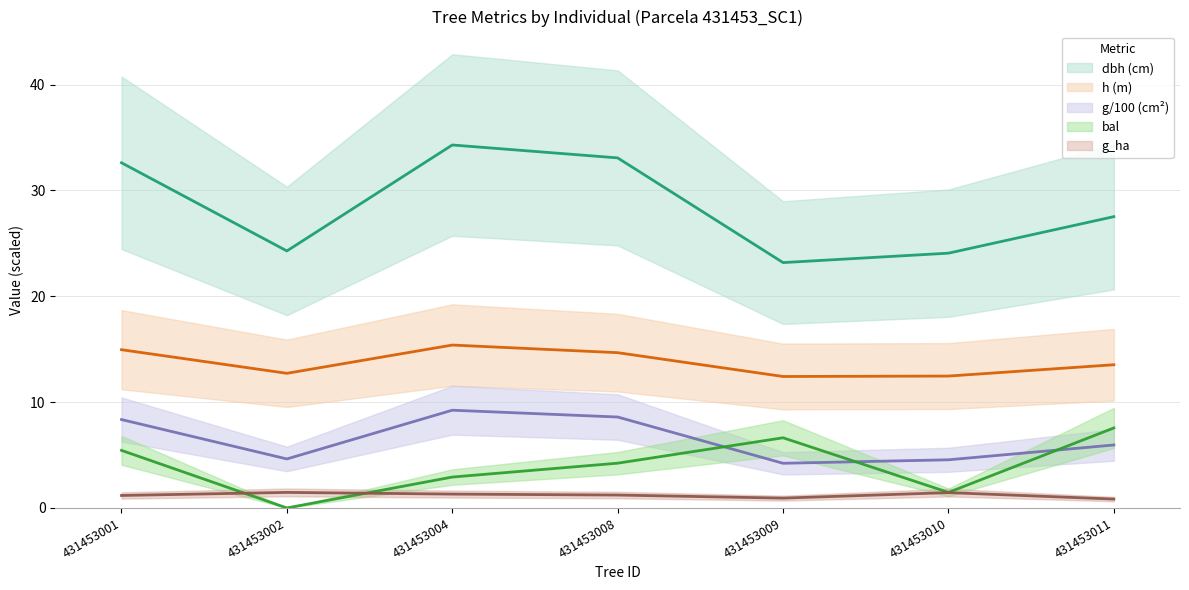

True or false: g_ha and g cross at least once.

False